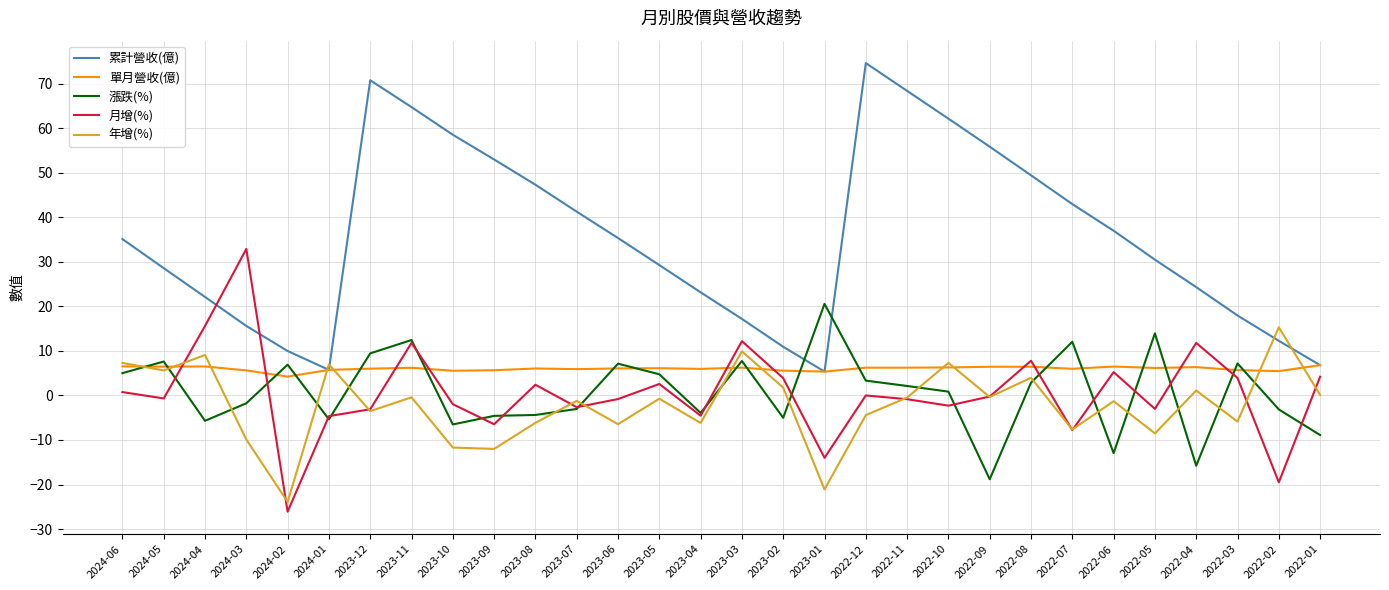

Rank the series at 2024-03 from highest to lowest value.

月增(%), 累計營收(億), 單月營收(億), 漲跌(%), 年增(%)